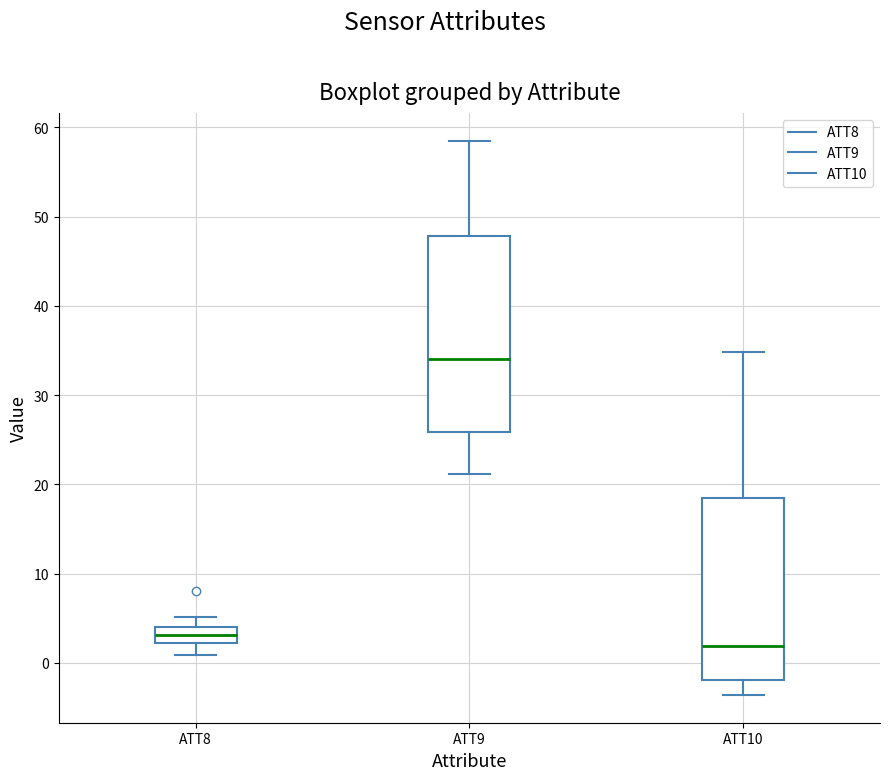

Which box's median line is the lowest?

ATT10